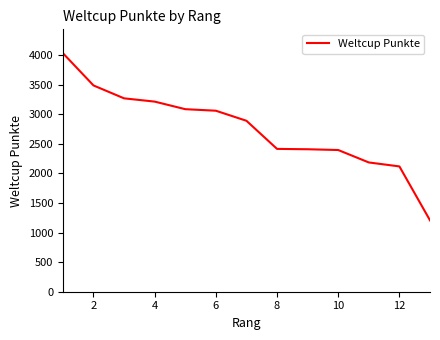

What is the smallest value displayed?

1206